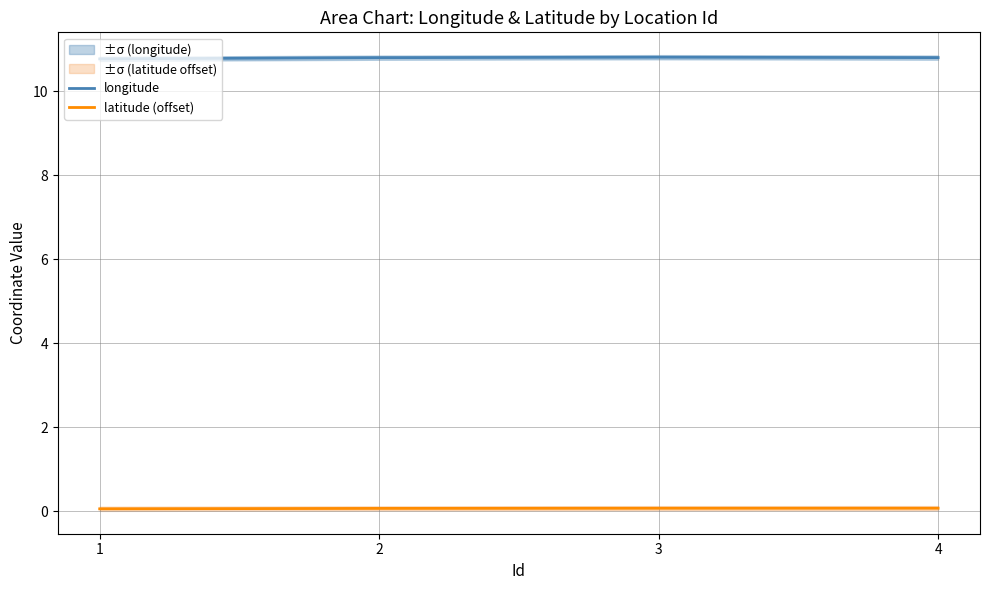

What value does the longitude series have at 1?

10.8